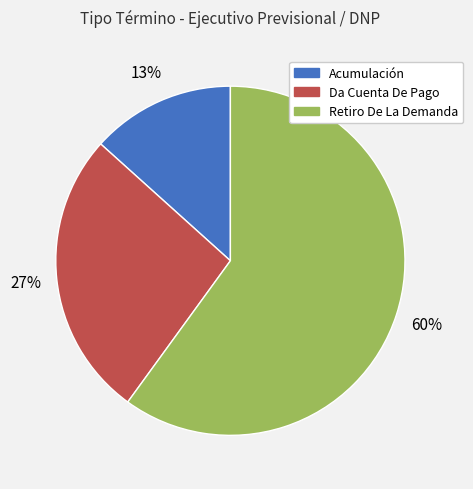

Which category has the biggest portion of the pie?

Retiro De La Demanda